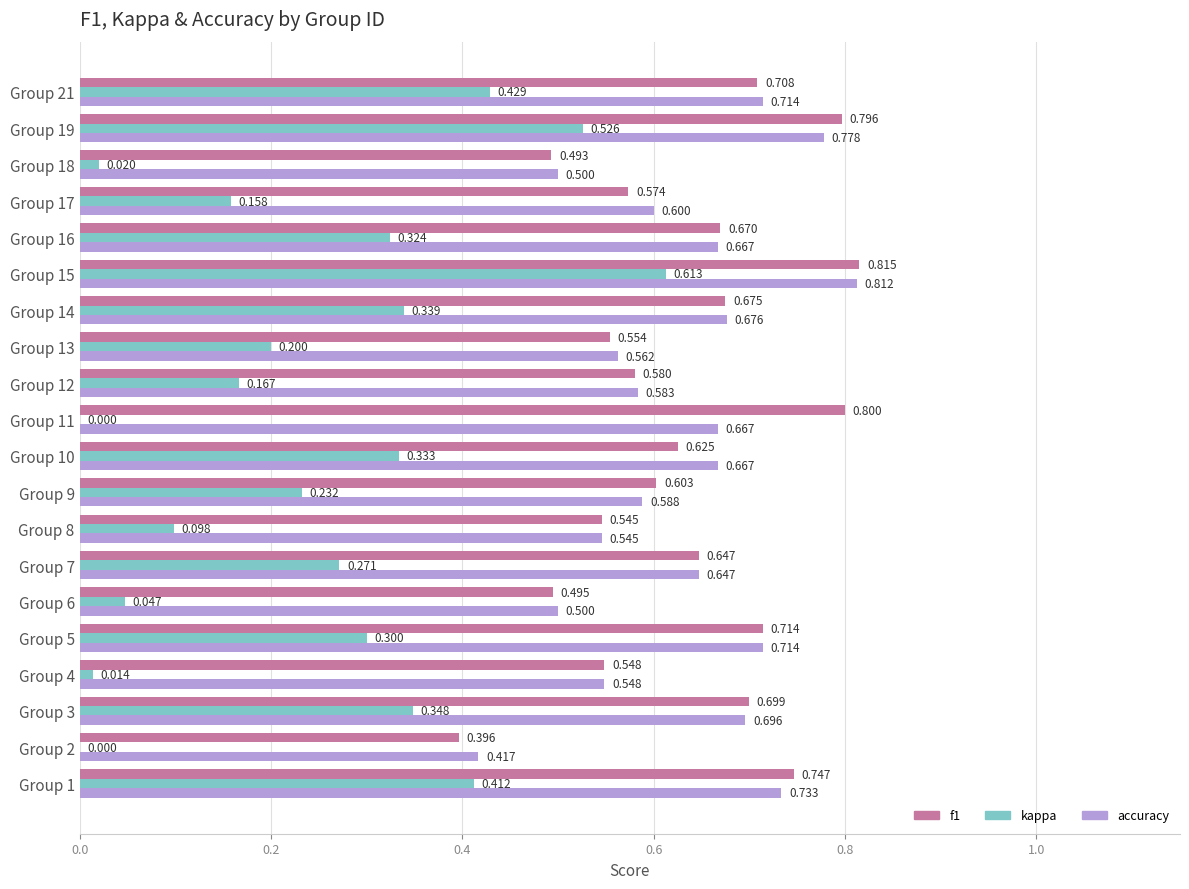

Is the value of accuracy at Group 1 greater than the value of kappa at Group 2?

Yes